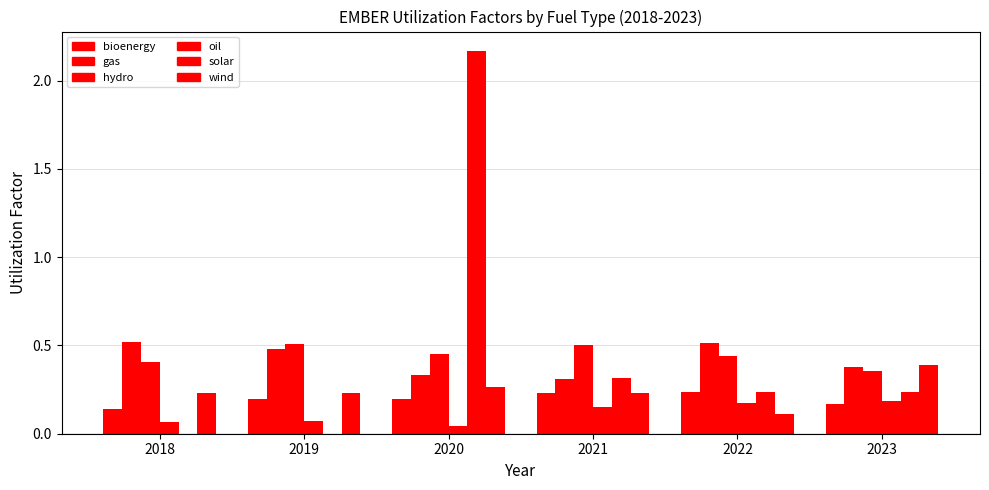

Are the bars grouped side by side (vs. stacked)?

Yes